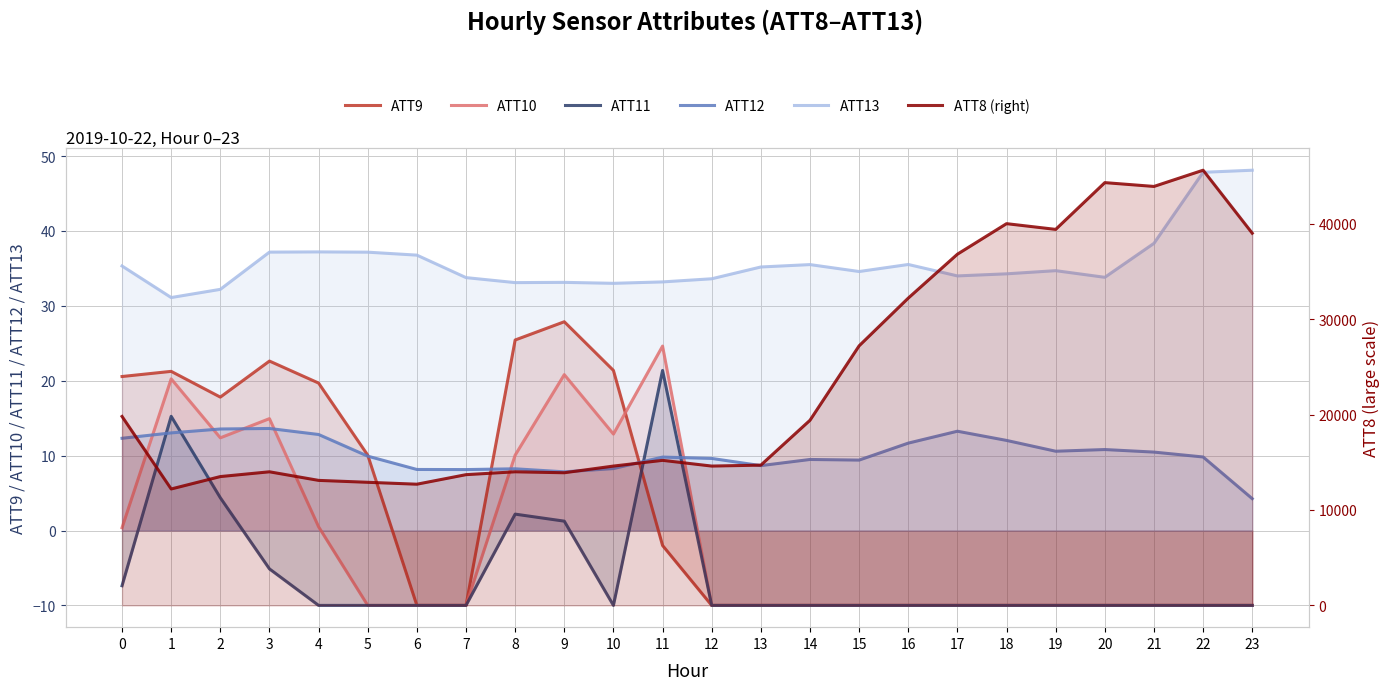

How many lines are shown in the chart?

6